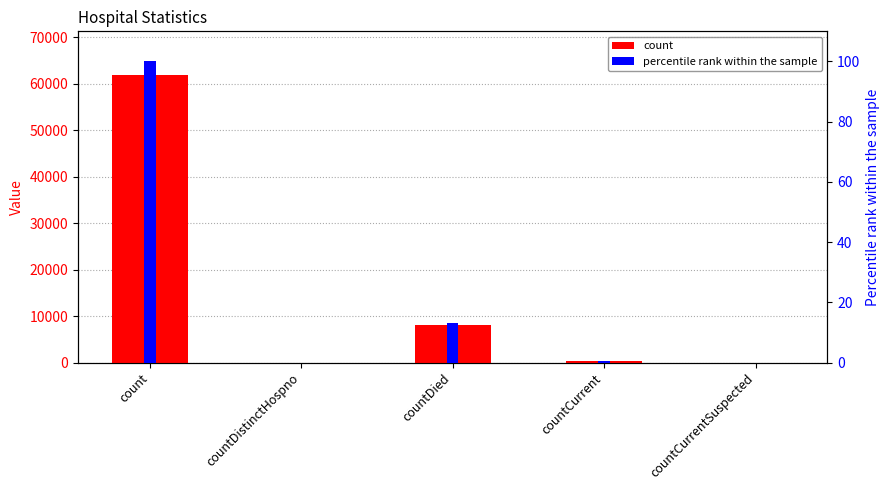

Is the value of percentile rank within the sample at countDistinctHospno greater than the value of count at countDied?

No